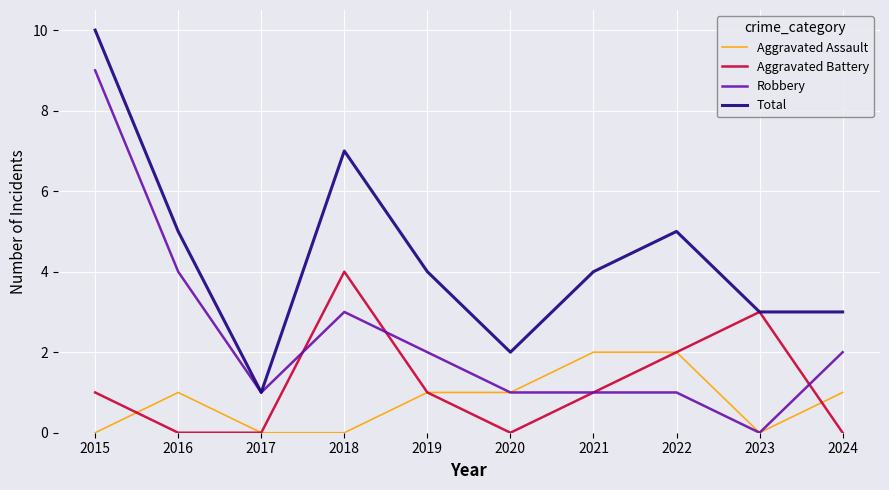

Reading right to left, extract all data points from this chart.

Aggravated Assault: 2024=1	2023=0	2022=2	2021=2	2020=1	2019=1	2018=0	2017=0	2016=1	2015=0
Aggravated Battery: 2024=0	2023=3	2022=2	2021=1	2020=0	2019=1	2018=4	2017=0	2016=0	2015=1
Robbery: 2024=2	2023=0	2022=1	2021=1	2020=1	2019=2	2018=3	2017=1	2016=4	2015=9
Total: 2024=3	2023=3	2022=5	2021=4	2020=2	2019=4	2018=7	2017=1	2016=5	2015=10